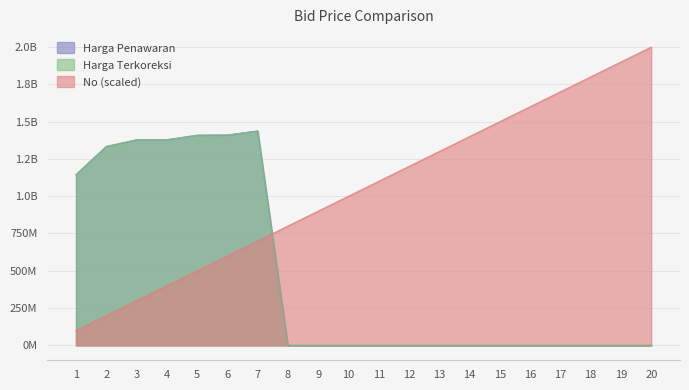

What is the greatest value displayed?

2000000000